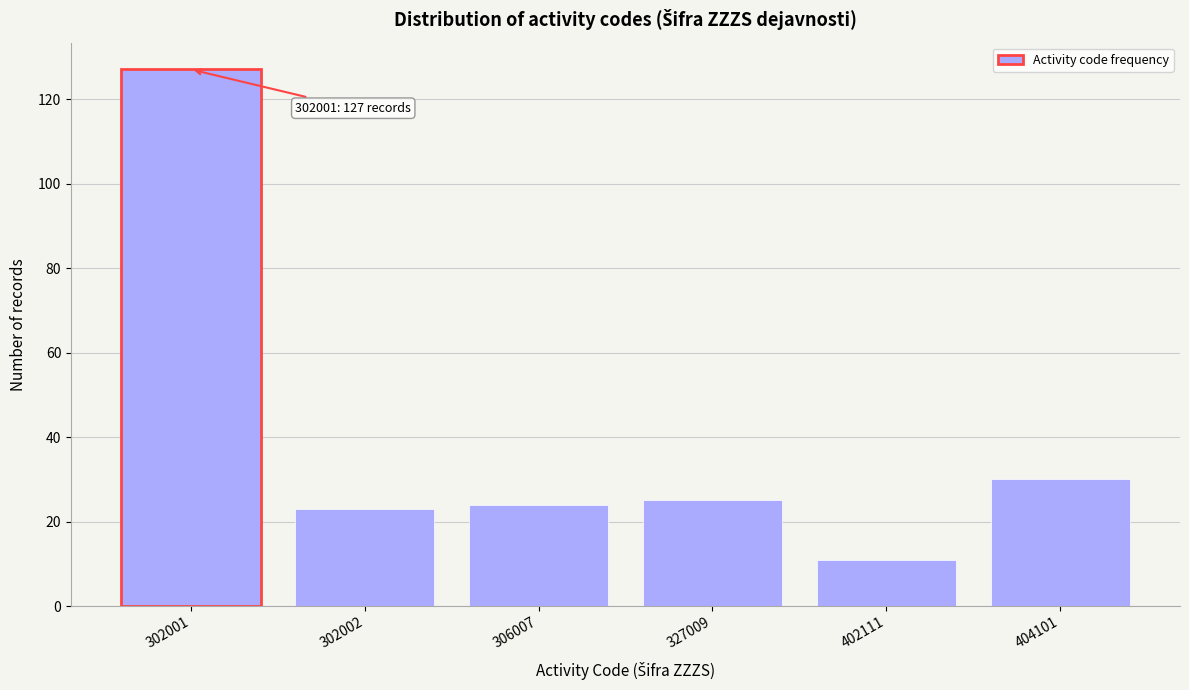

Reading left to right, what are all the values shown in this chart?

302001=127	302002=23	306007=24	327009=25	402111=11	404101=30